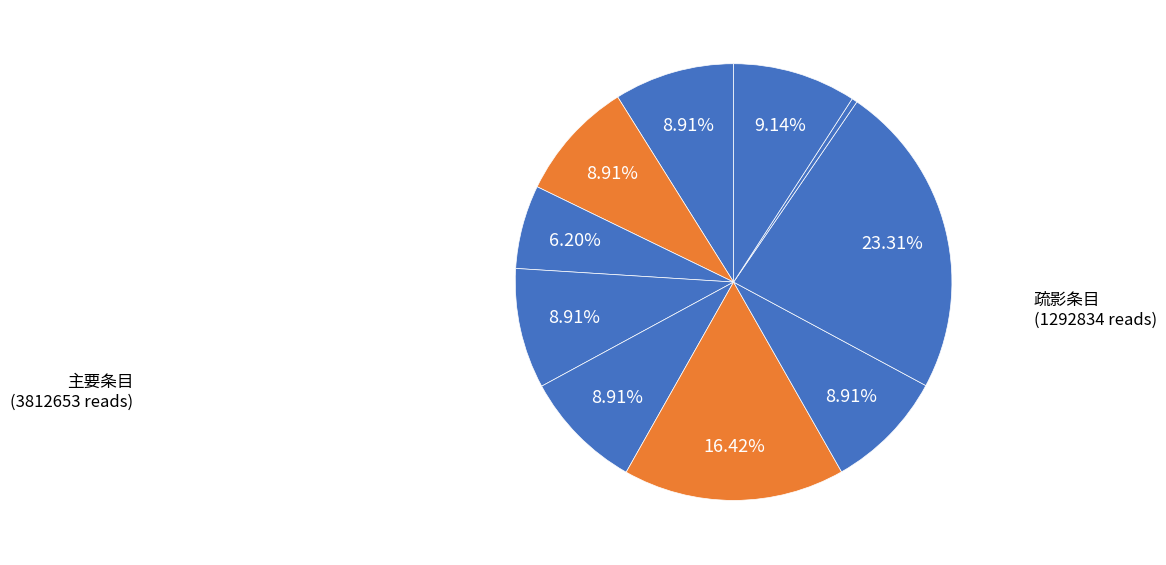

To the nearest percent, what is the average slice percentage?

10%